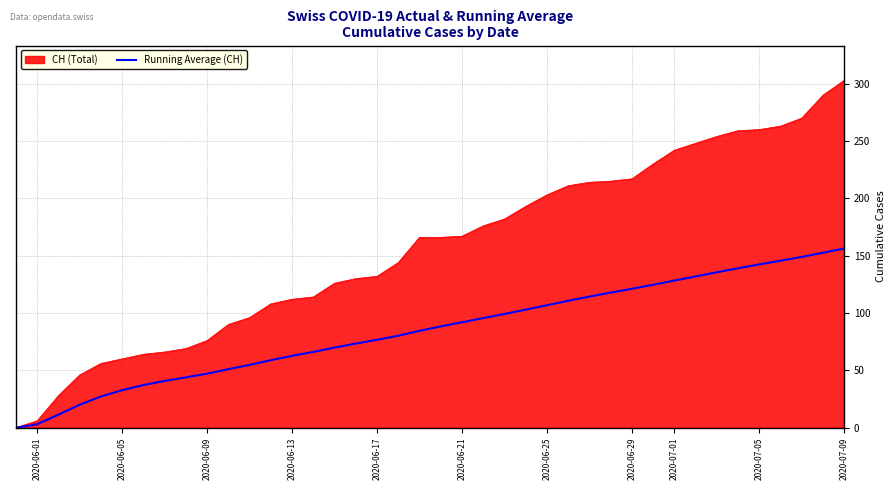

Which series has the largest total across all categories?

CH (Total)